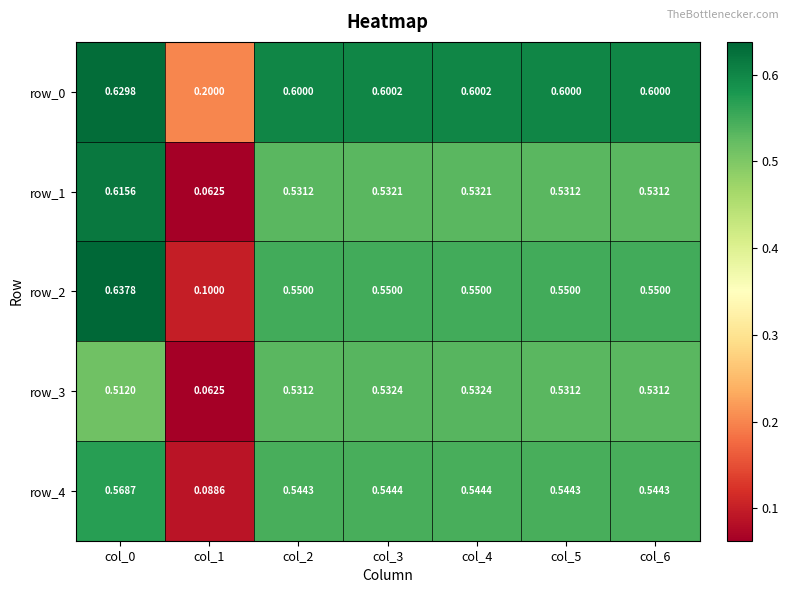

Is the value of row_1 at col_4 greater than the value of row_0 at col_2?

No